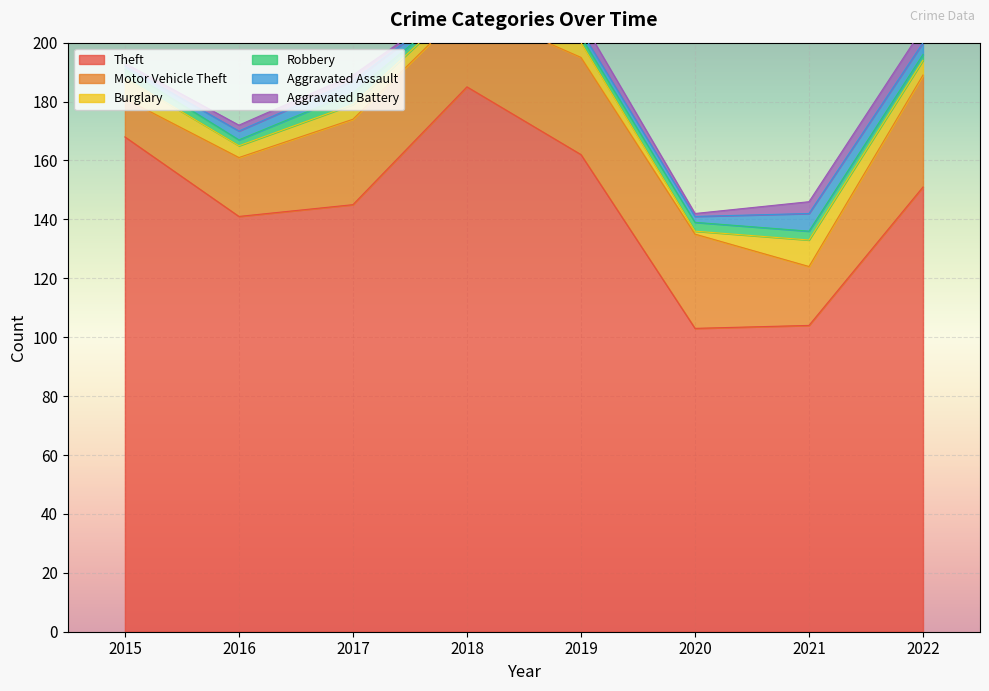

Where does the Aggravated Battery series first go above 2?

2019